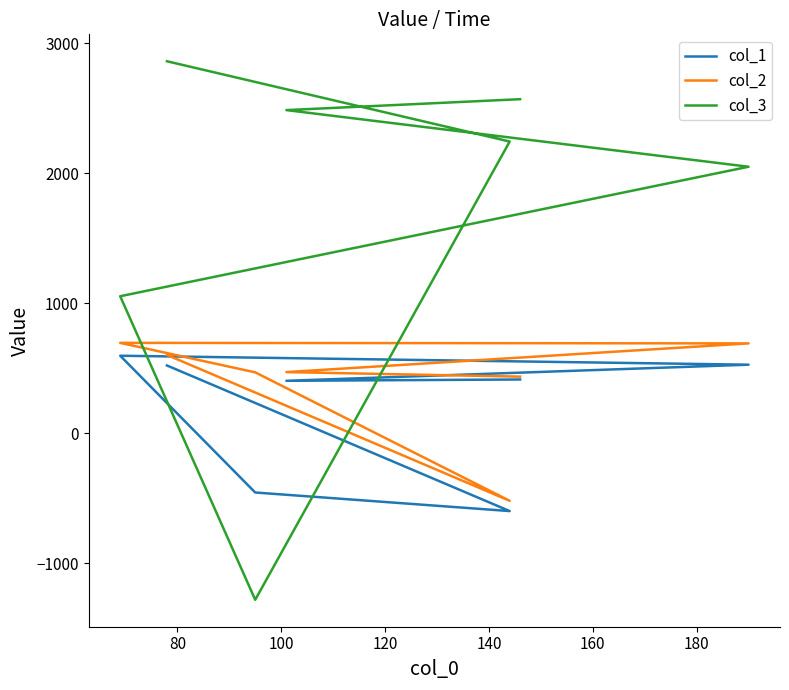

What is the difference between the maximum and minimum values in the col_1 series?

1196